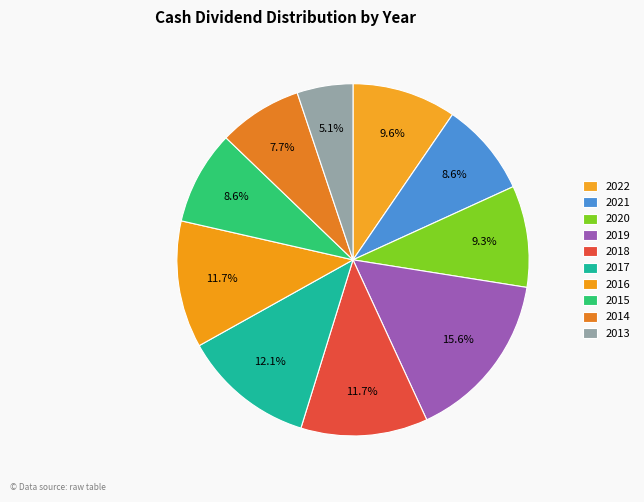

Rank the categories by value from lowest to highest.

2013, 2014, 2021, 2015, 2020, 2022, 2018, 2016, 2017, 2019